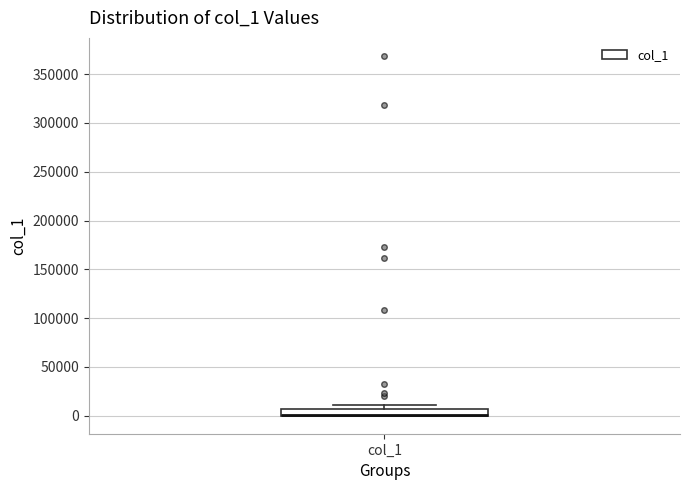

Where is the upper edge of the box for col_1 on the y-axis? The values are not printed on the chart, so give them approximately, as read against the axis.

5000